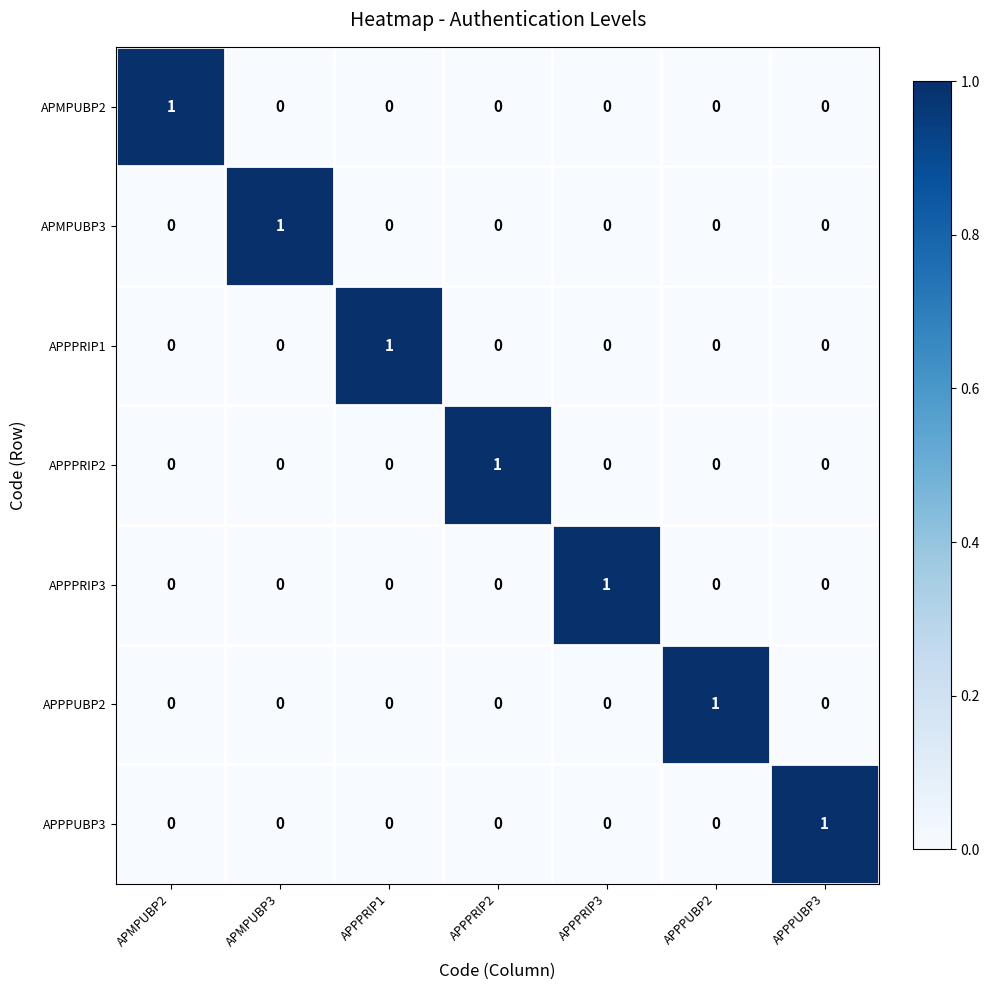

True or false: APMPUBP2 has a value of 0 at APPPRIP1.

True